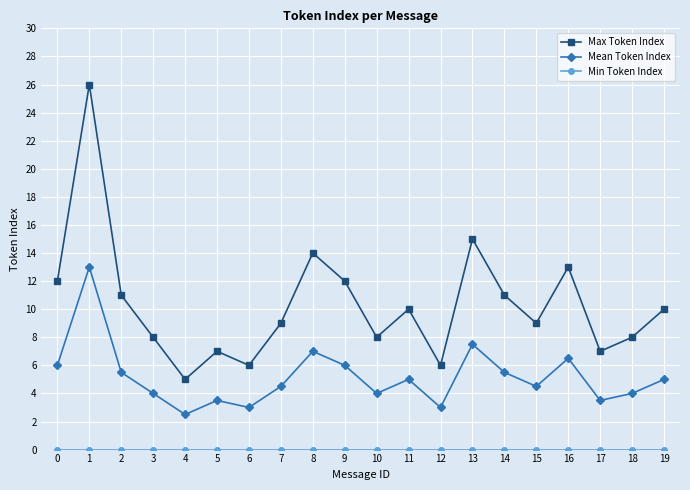

What is the value of the Mean Token Index point at the 19th from the left?

4.0